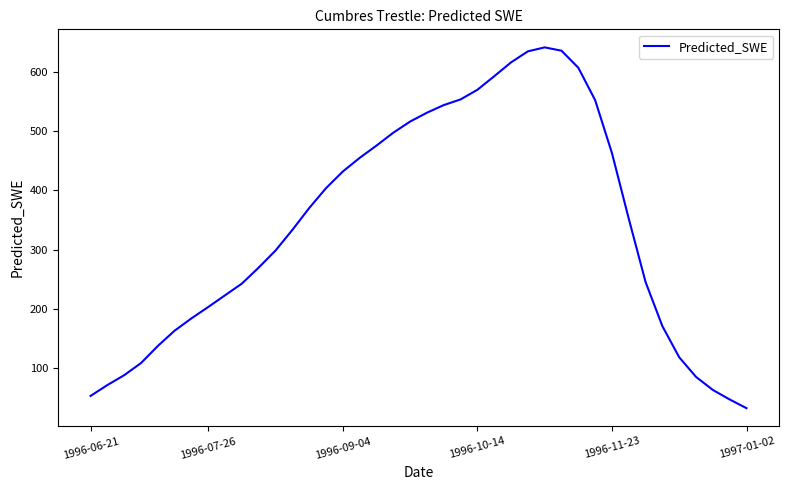

True or false: the data has more than 2 interior local peaks.

False